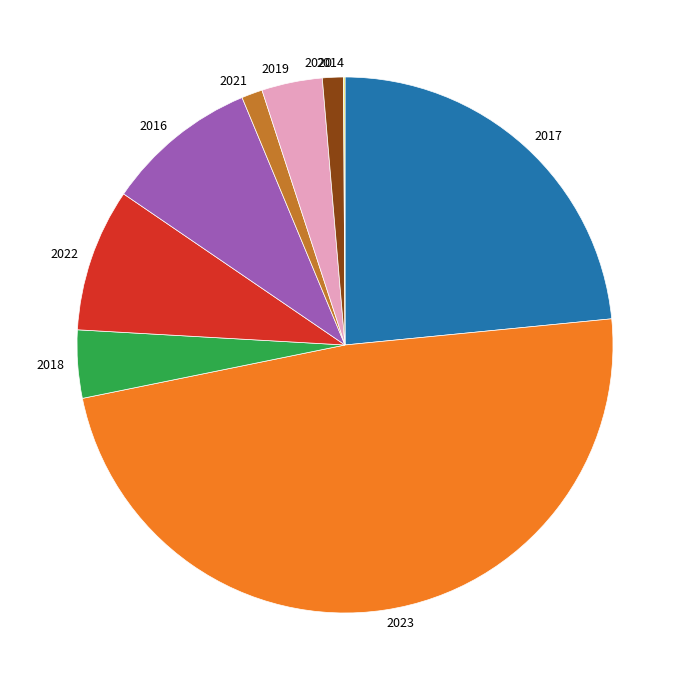

Is the sum of 2022 and 2016 greater than half?

No